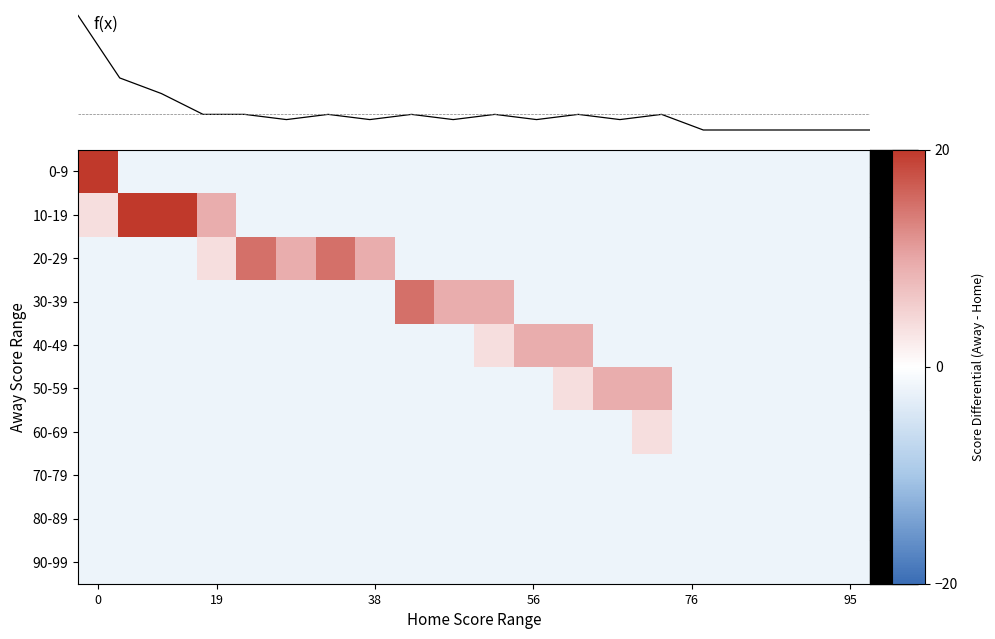

Rank the series by their maximum value, from lowest to highest.

70-79, 80-89, 90-99, 60-69, 40-49, 50-59, f(x), 20-29, 30-39, 10-19, 0-9